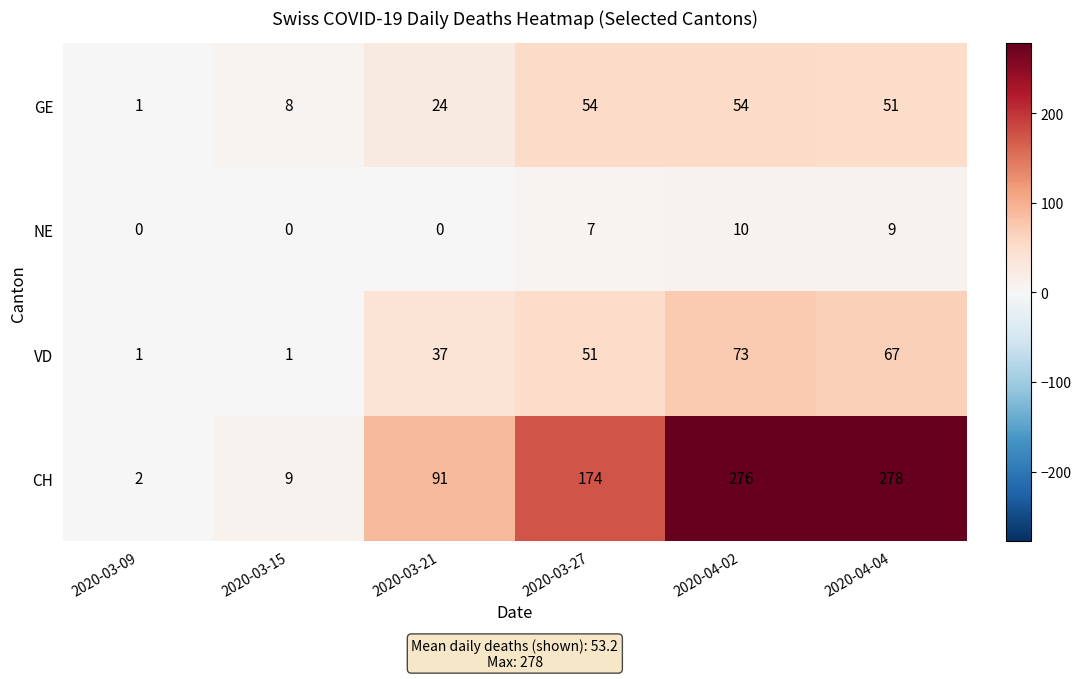

Which series has the largest range (max minus min)?

CH